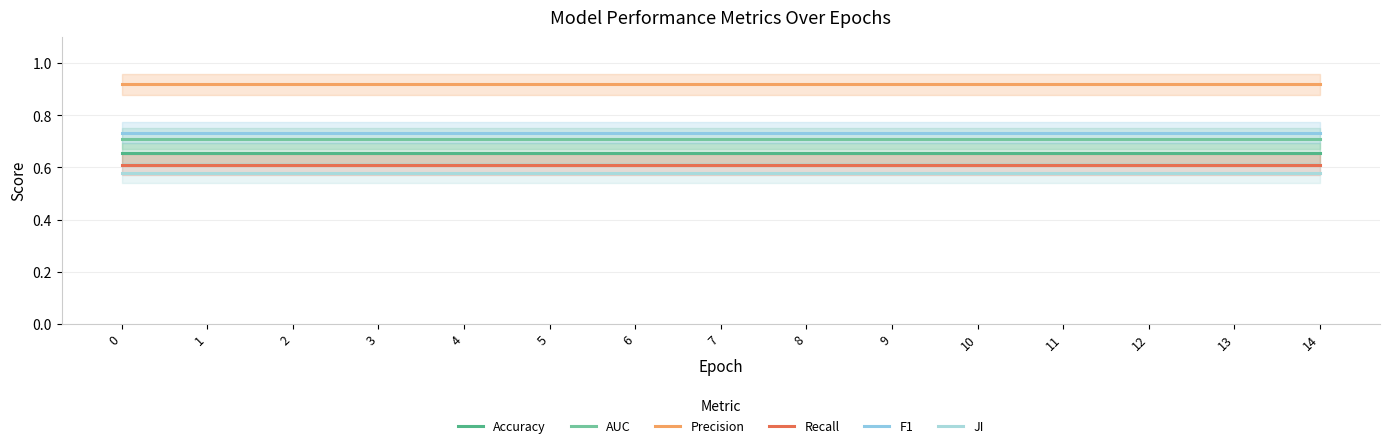

True or false: F1 and AUC intersect in this chart.

False